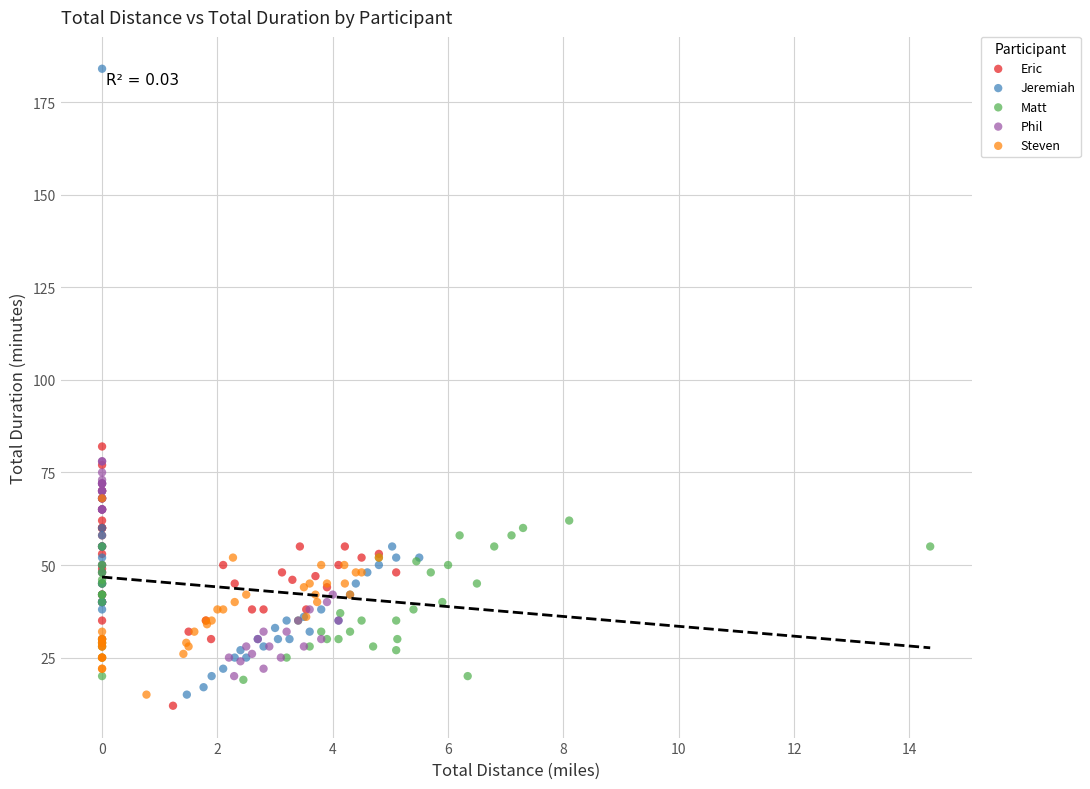

Which series contains the highest Y value?

Jeremiah